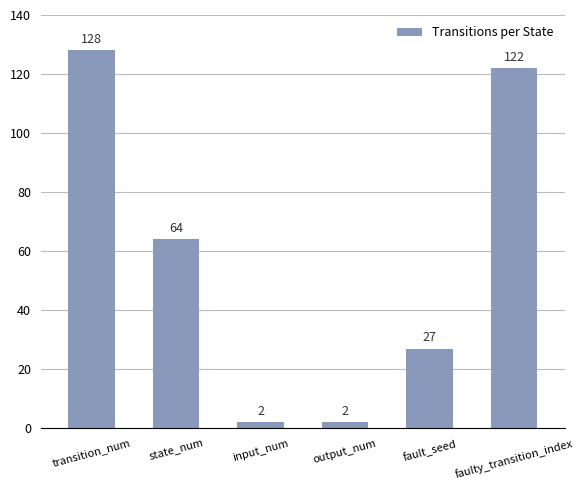

Which has a higher value, output_num or transition_num?

transition_num